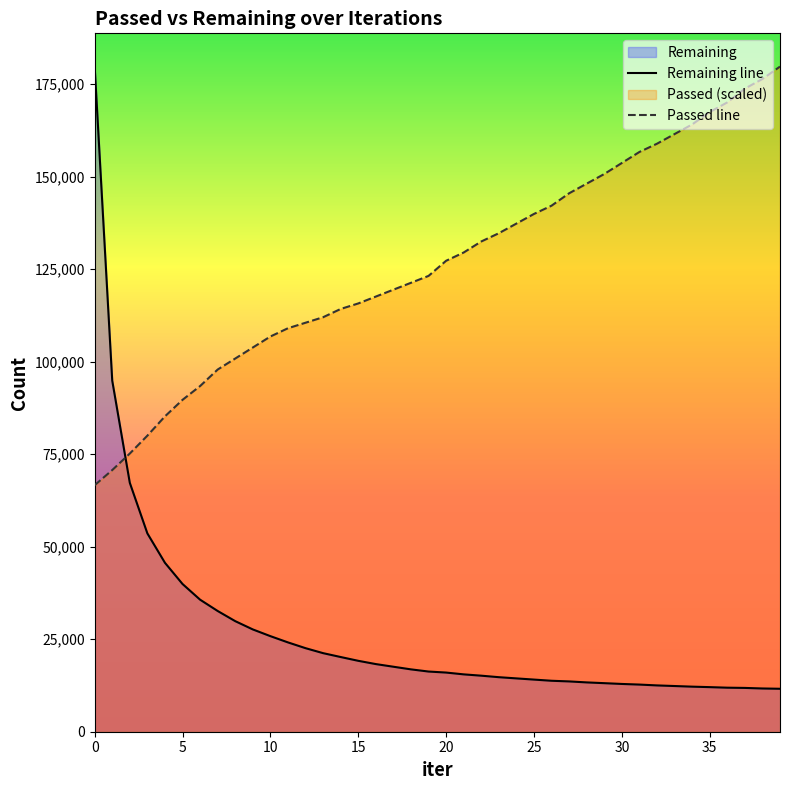

List the series in order of their overall mean, highest first.

Passed line, Remaining line